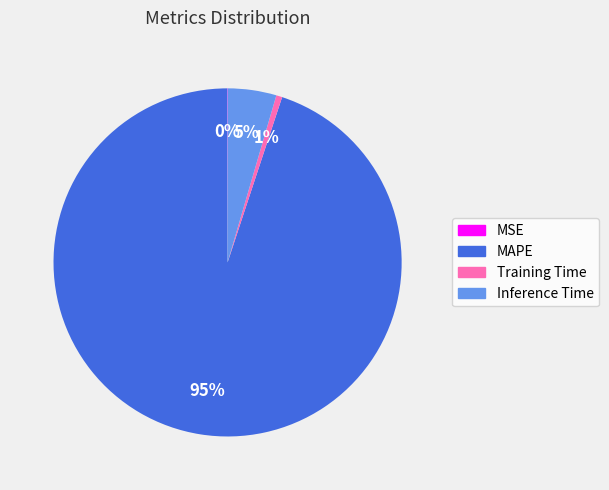

Does MAPE account for over 50% of the chart?

Yes